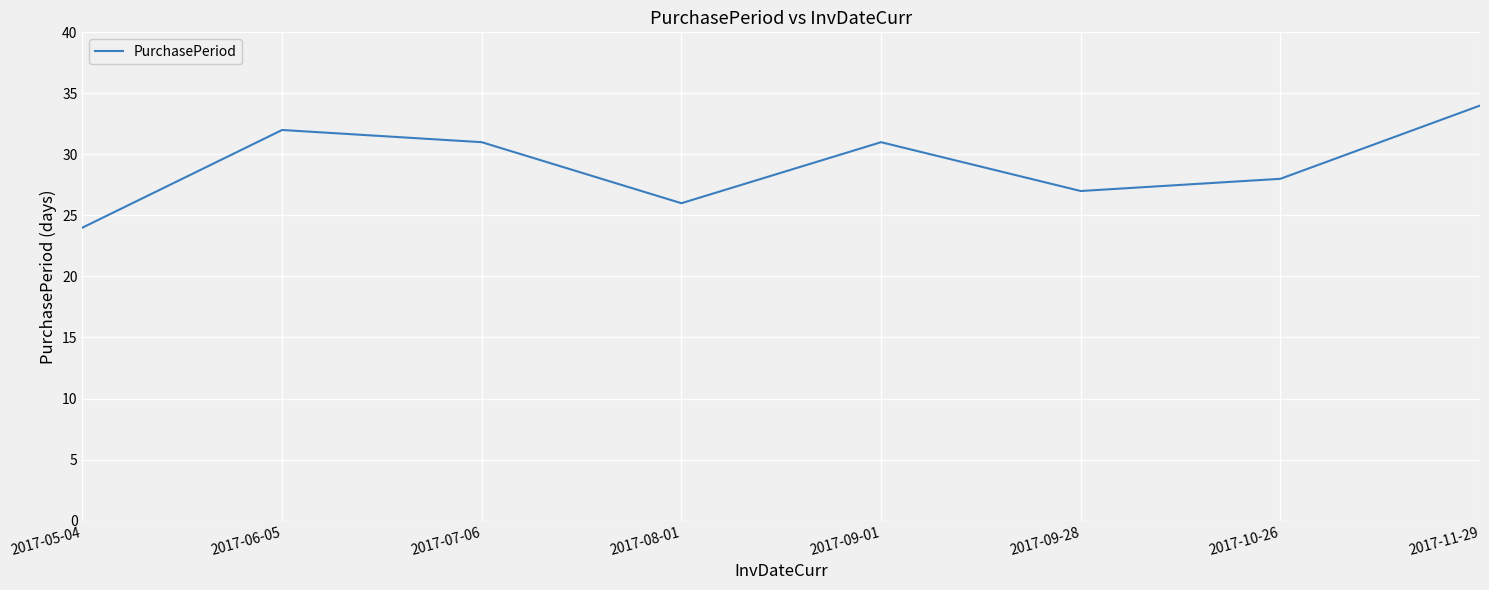

What value does the data have at 2017-11-29, to the nearest 5?

35